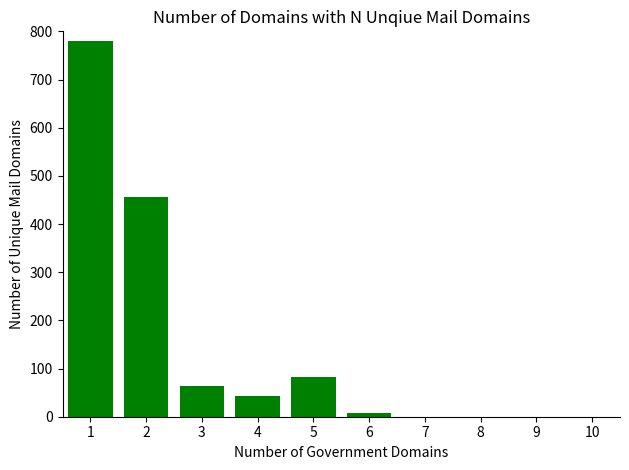

Between 2 and 3, which is larger?

2